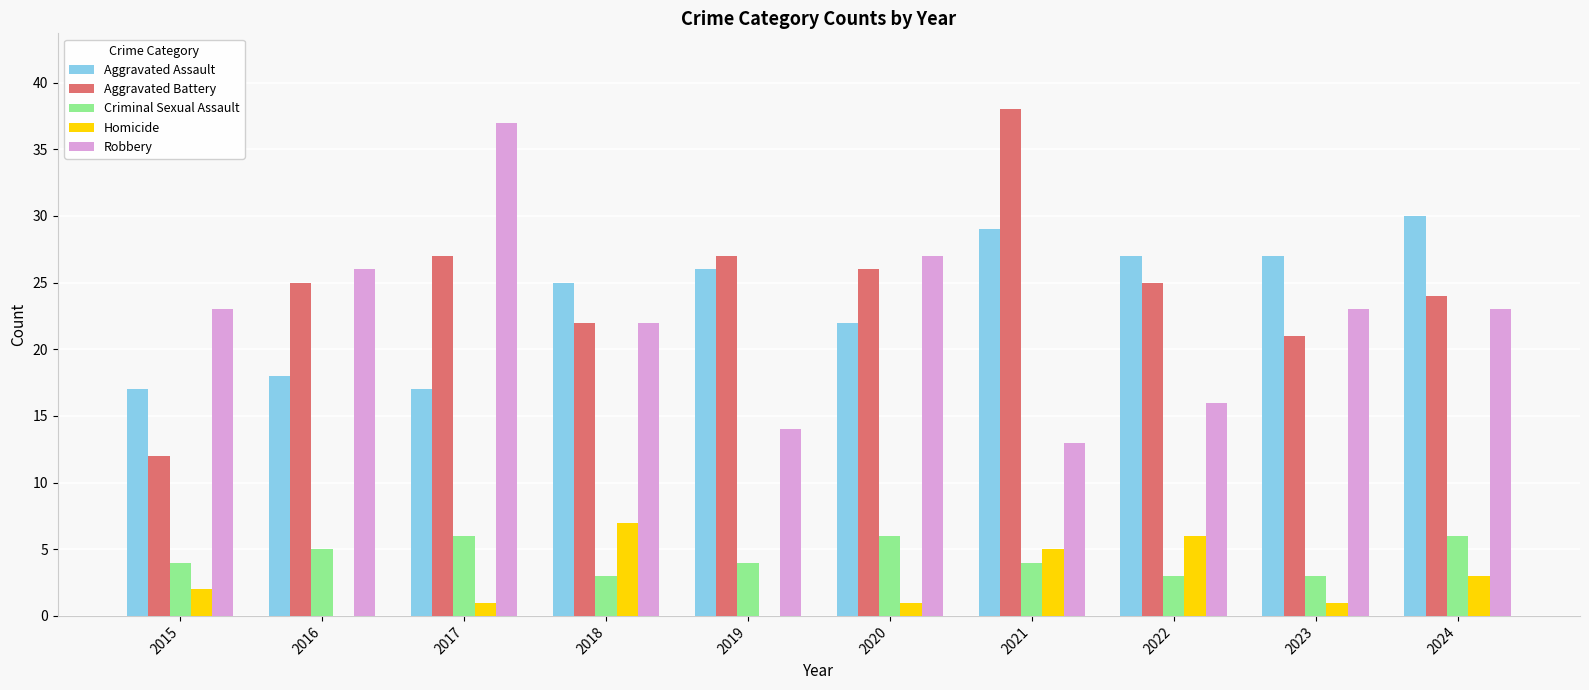

What is the maximum value for Criminal Sexual Assault?

6